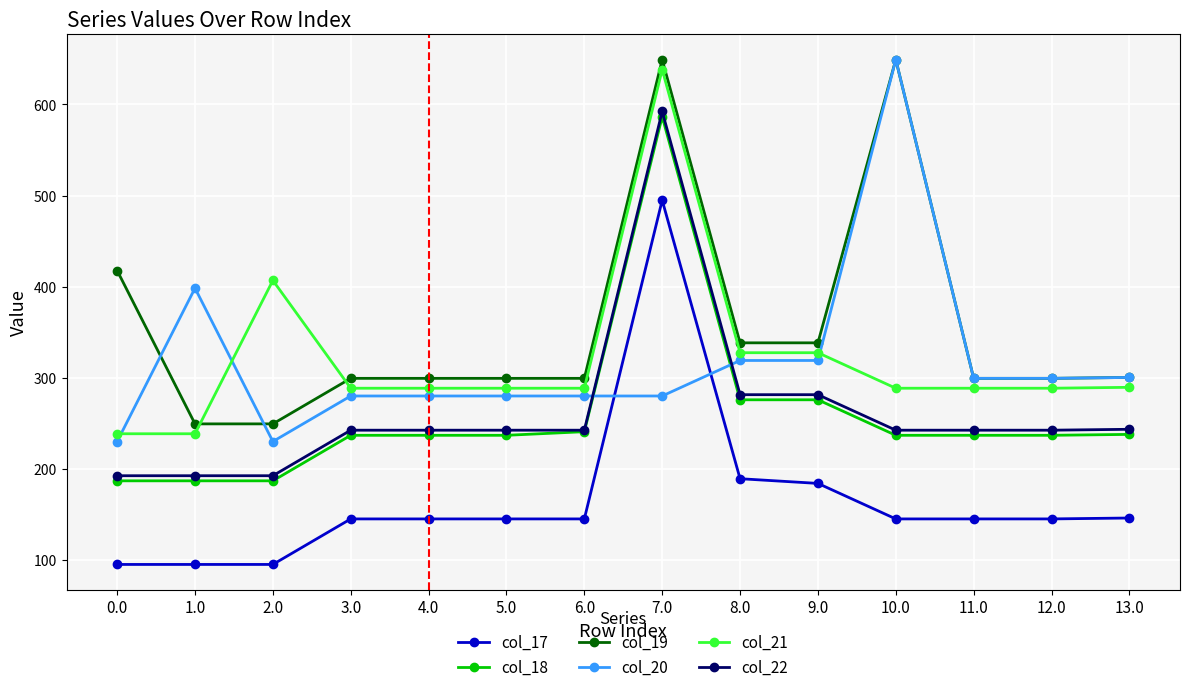

What value does the col_21 series have at 11.0?

288.4